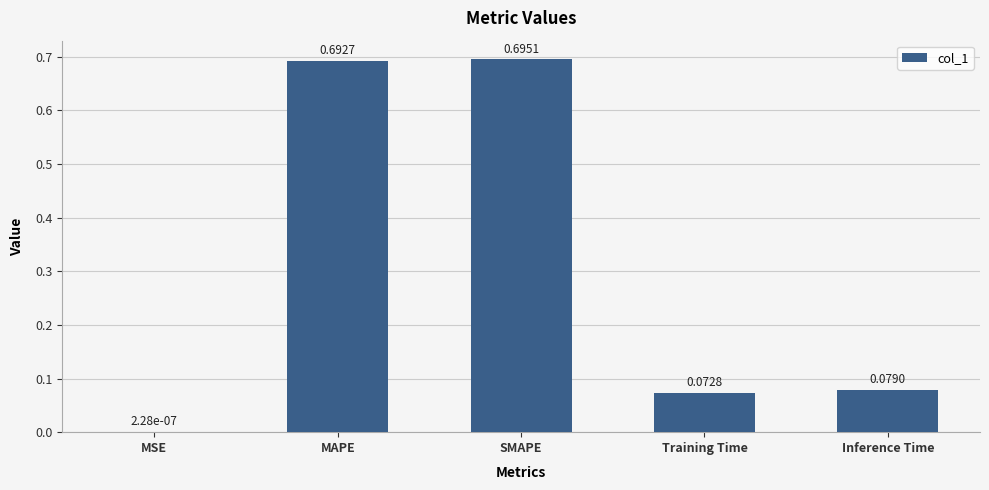

Where is the data nearest to the value 0?

MSE